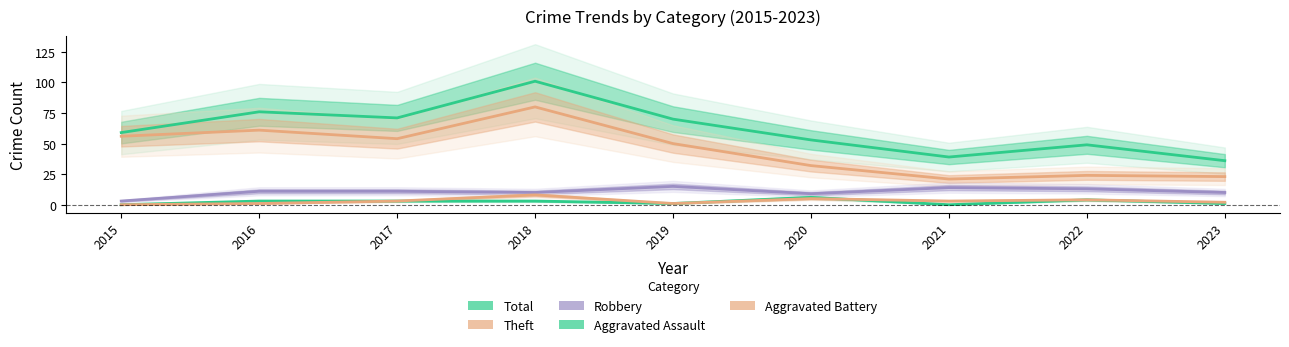

True or false: Aggravated Assault and Robbery intersect in this chart.

False